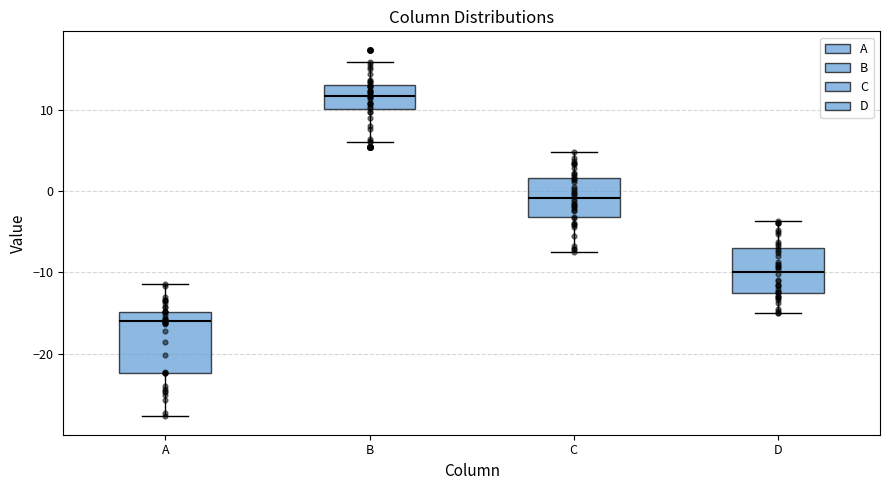

Reading left to right, read every box against the y-axis: the position of its median line, the range the box covers, and the ends of its whiskers. The values are not printed on the chart, so give them approximately, as read against the axis.

A: median -16, box -22 to -15, whiskers -28 to -11
B: median 12, box 10 to 13, whiskers 6 to 16
C: median -1, box -3 to 2, whiskers -8 to 5
D: median -10, box -13 to -7, whiskers -15 to -4